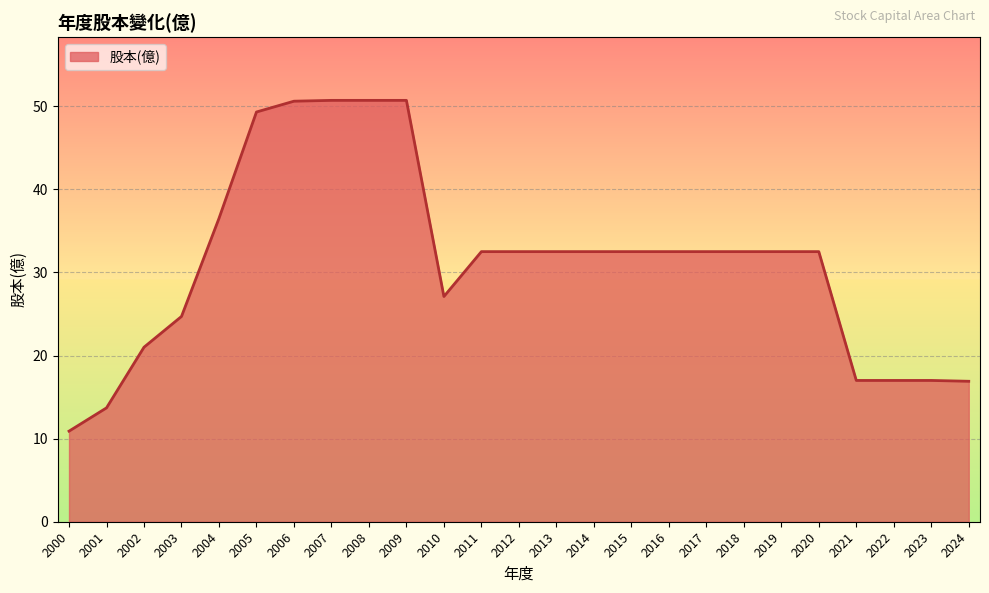

What is the approximate value at 2008?

50.7